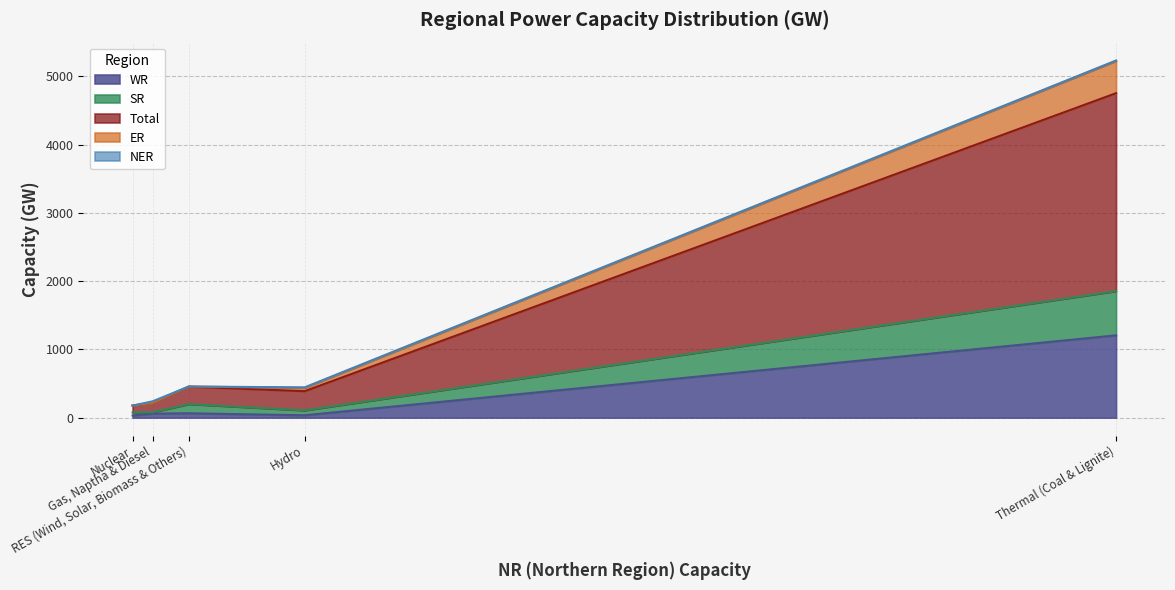

True or false: Total and WR intersect in this chart.

False